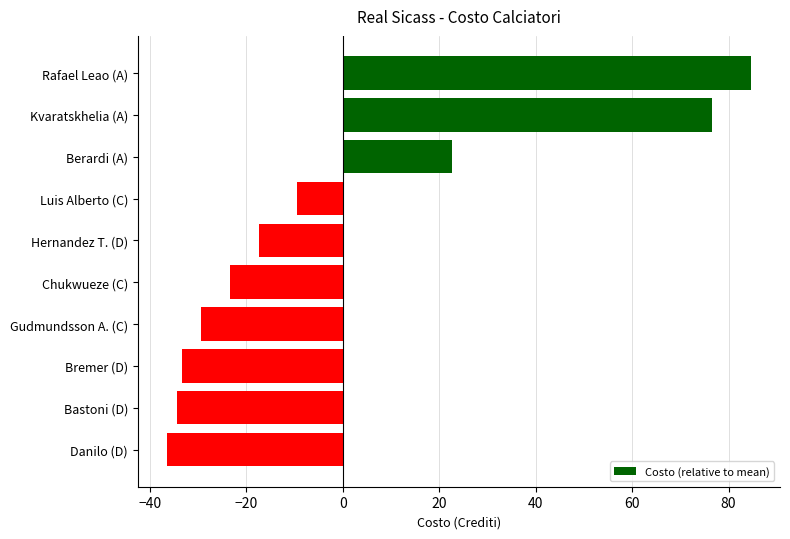

What is the change in value from Chukwueze (C) to Bremer (D)?

-10.0